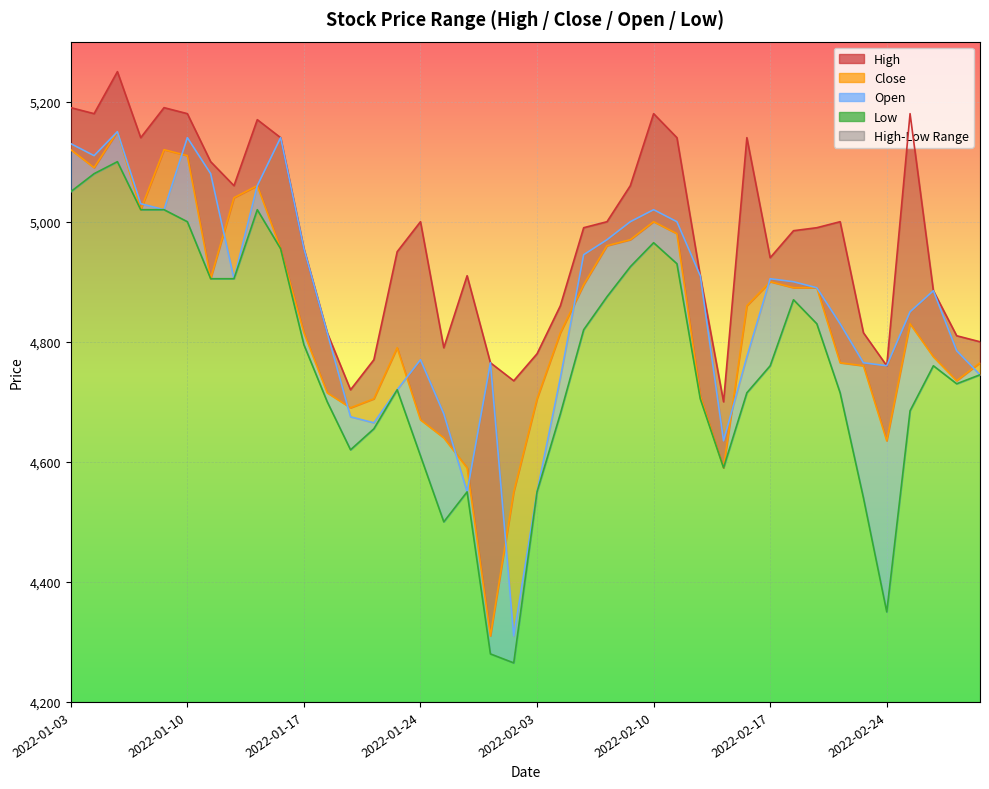

The value of Open at 2022-01-04 is 5110. True or false?

True